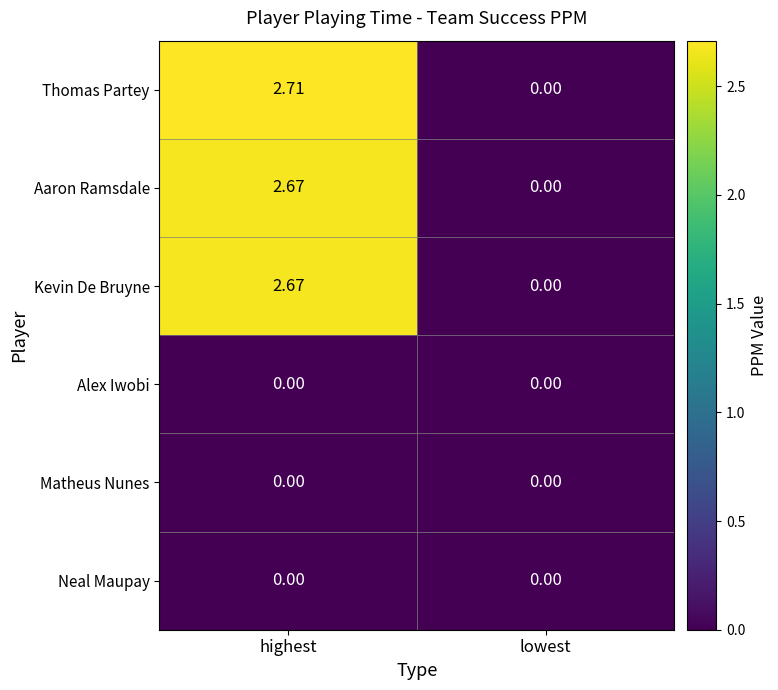

Which category has the lowest value in the Aaron Ramsdale series?

lowest